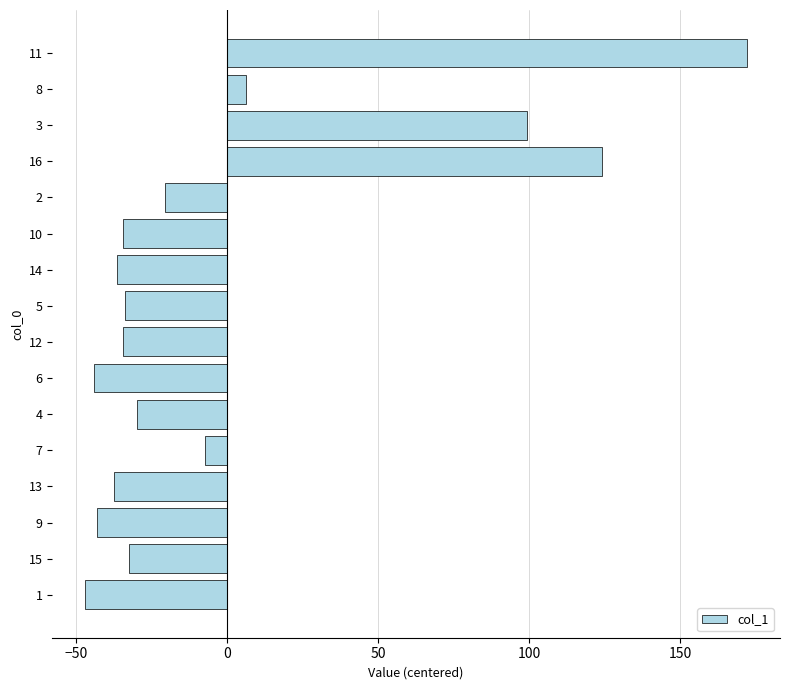

At which category does the chart reach its peak across all series?

11